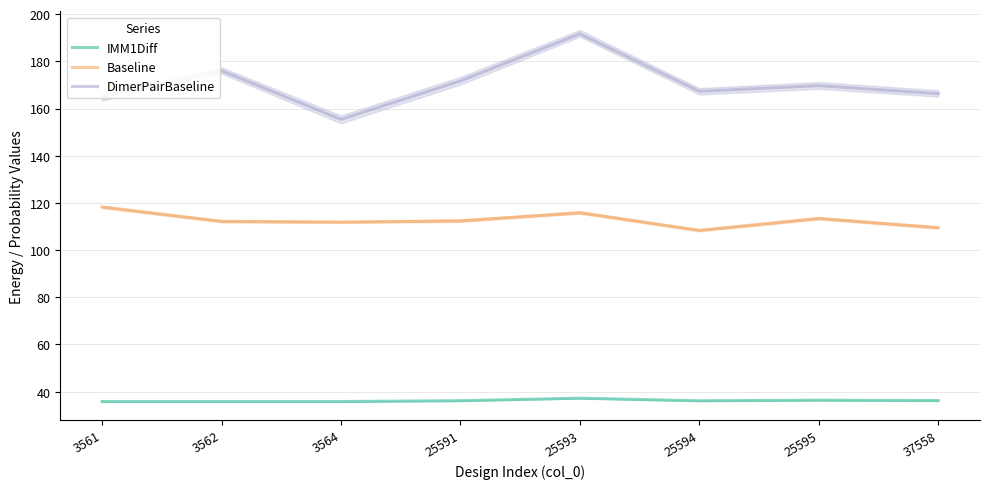

Between 25591 and 25593, which is larger?

25593